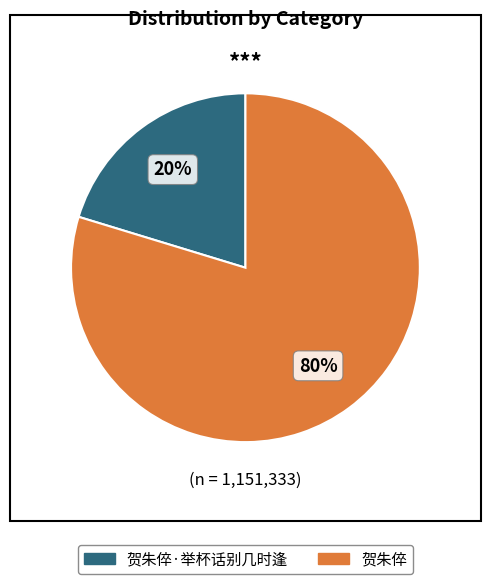

Is there any slice that represents more than half of the pie?

Yes